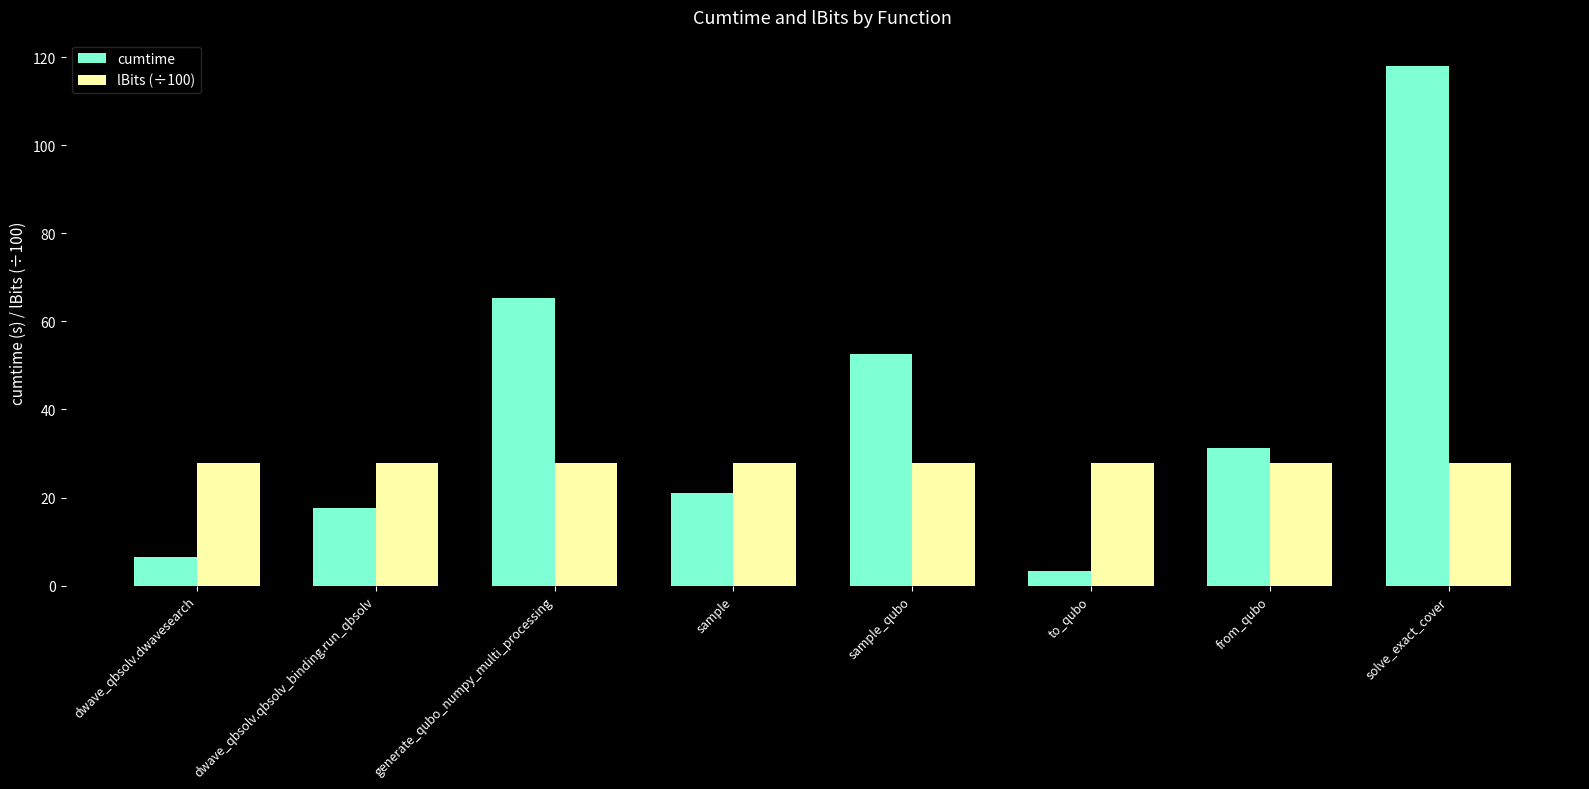

How many series are shown in this chart?

2